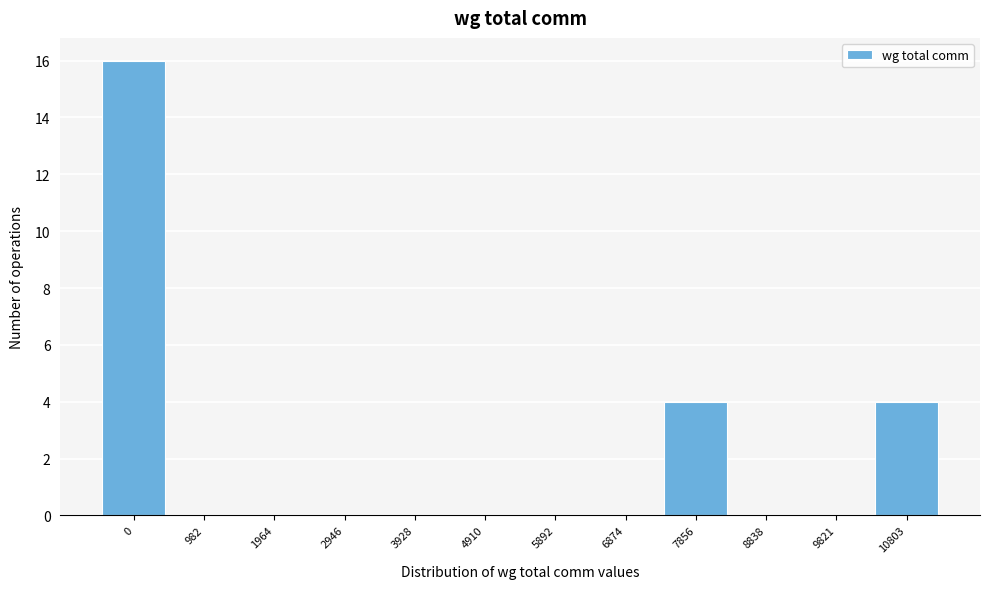

Reading right to left, transcribe all the data shown in this chart.

10803=4	9821=0	8838=0	7856=4	6874=0	5892=0	4910=0	3928=0	2946=0	1964=0	982=0	0=16